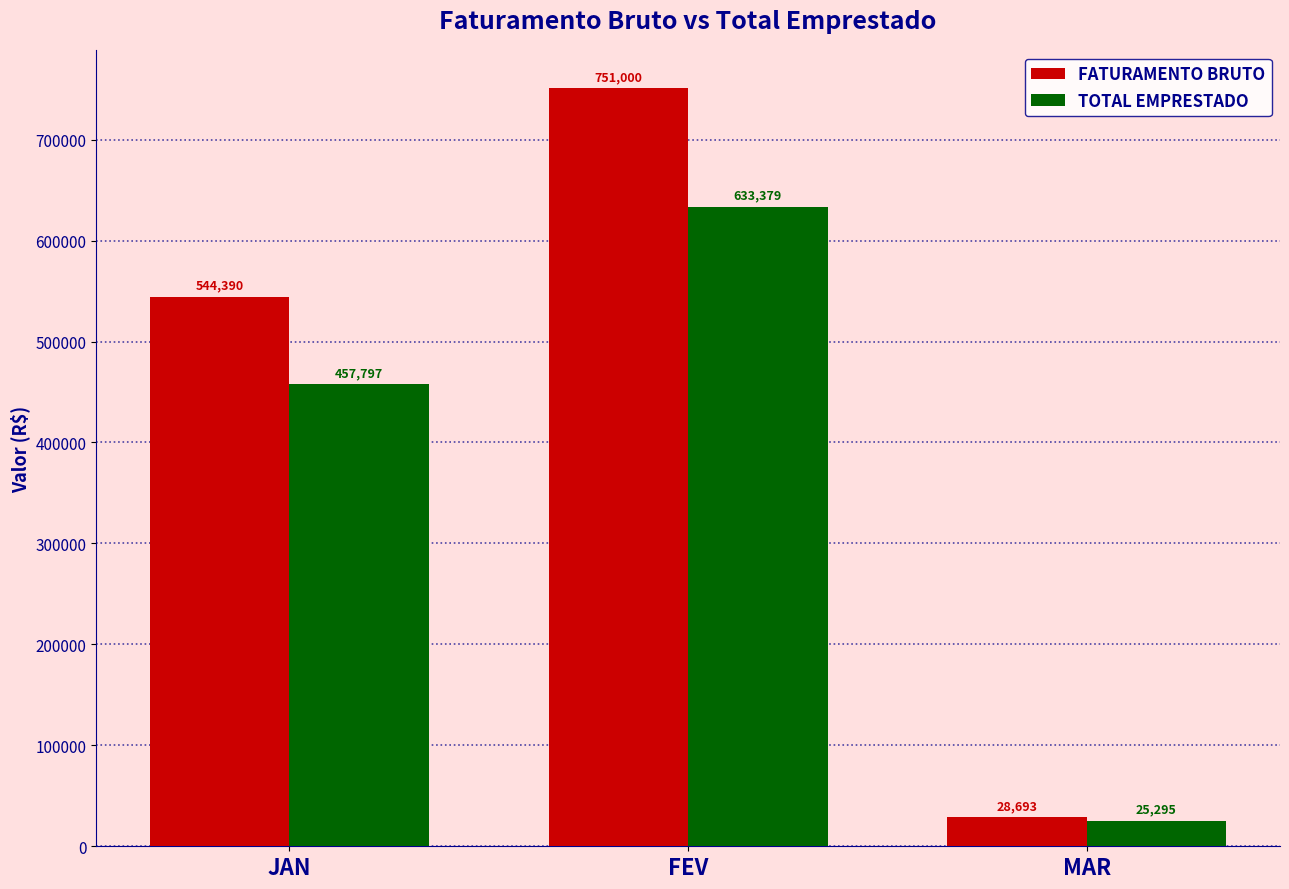

Rank the series by their maximum value, from highest to lowest.

FATURAMENTO BRUTO, TOTAL EMPRESTADO